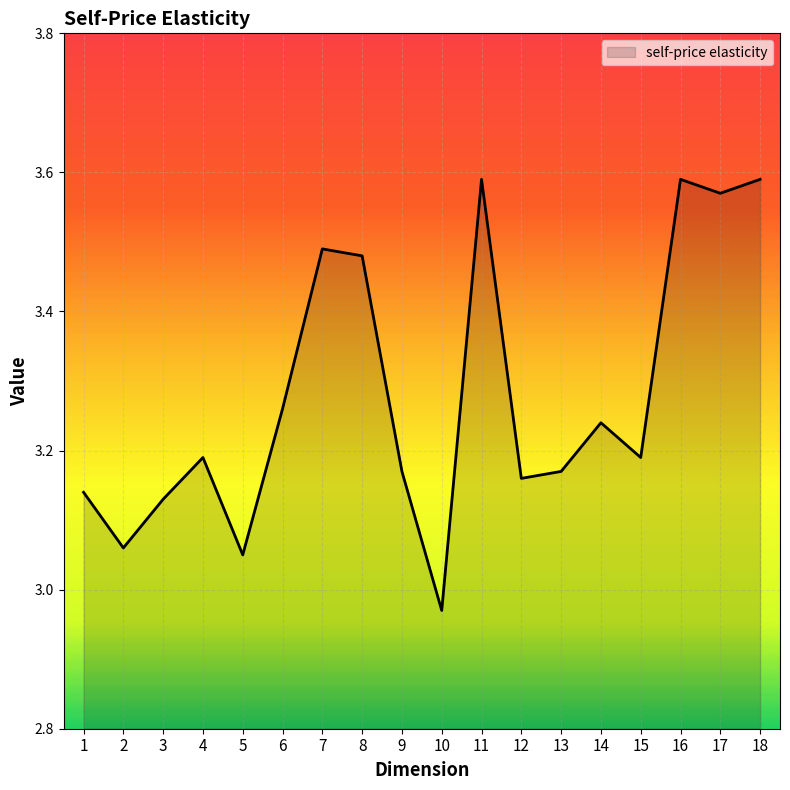

How many interior local valleys (lower than both neighbors) does the data have?

6